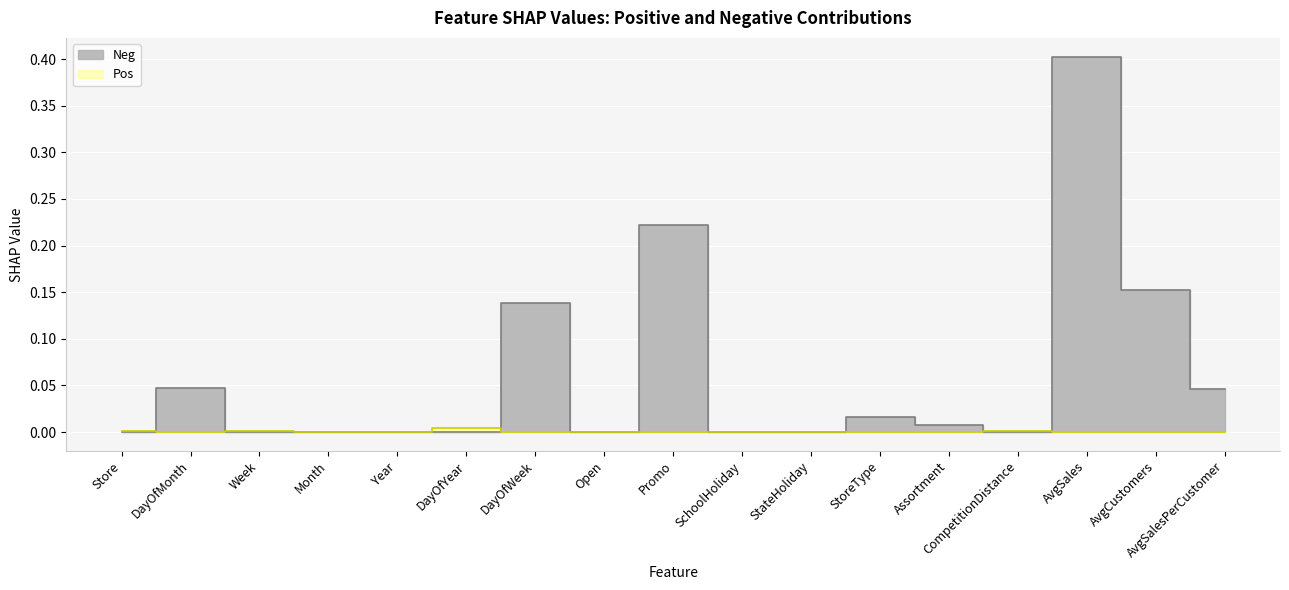

Which category has the lowest value in the Pos series?

DayOfMonth